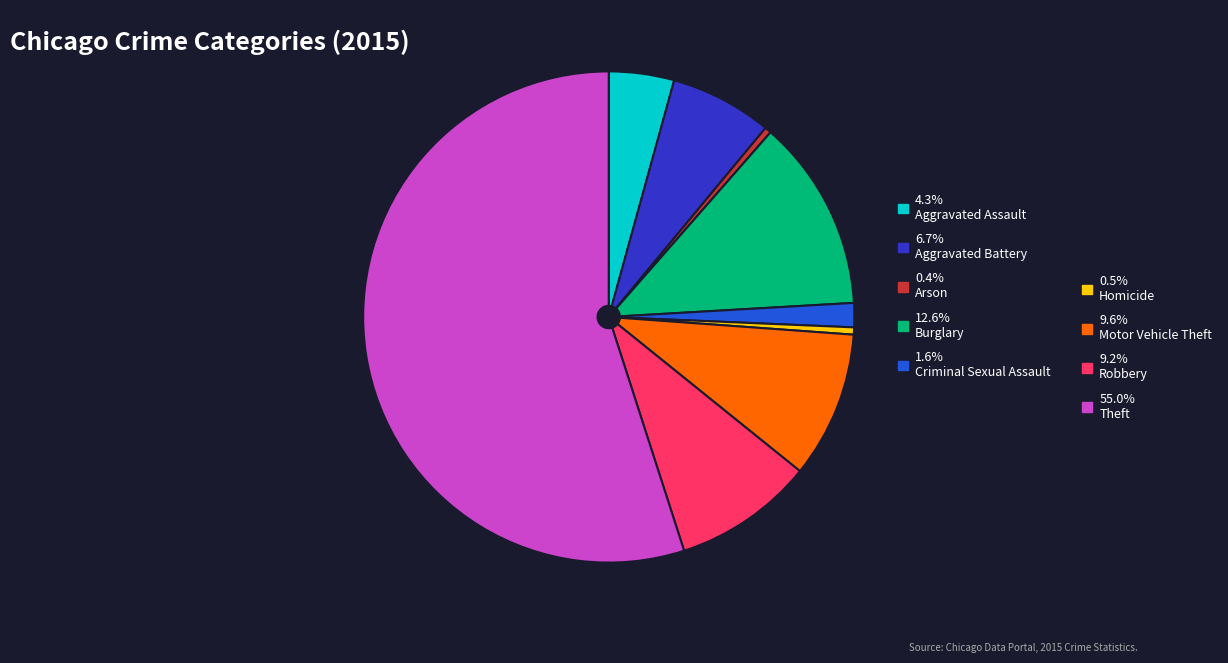

Is there a majority slice in this chart?

Yes